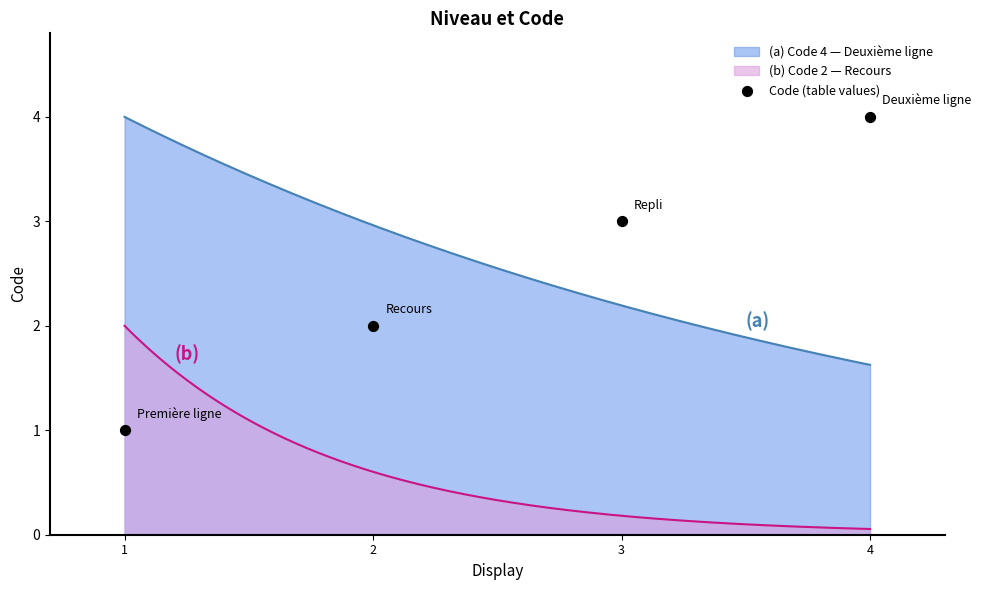

Which has a higher value, 3 or 1?

3